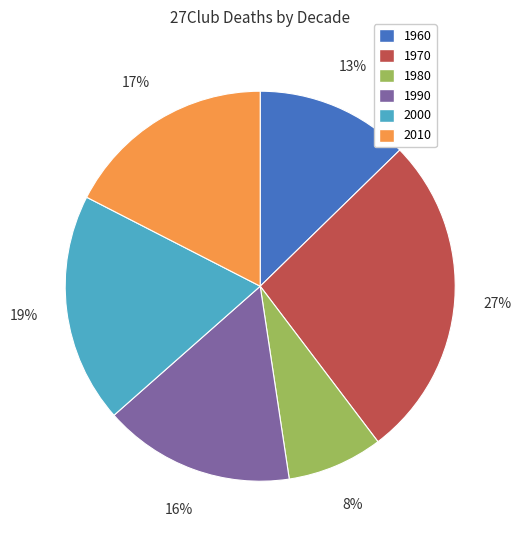

To the nearest percent, what is the combined percentage of 2000 and 1970?

46%